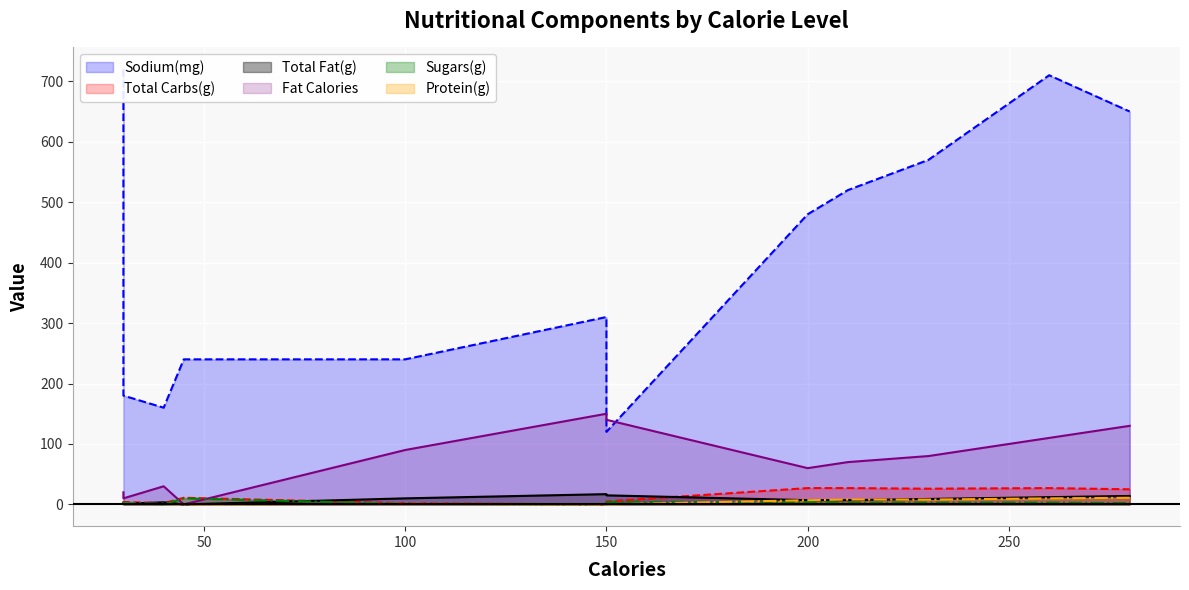

How many data points in Sugars(g) are above 3?

3